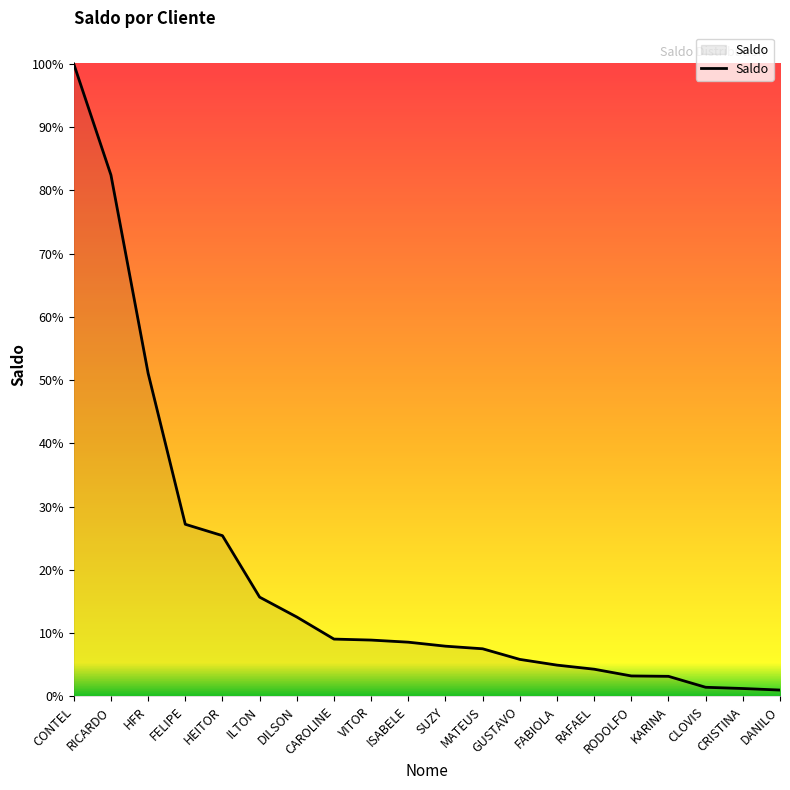

The chart shows a value of 9.1 at CAROLINE. True or false?

True